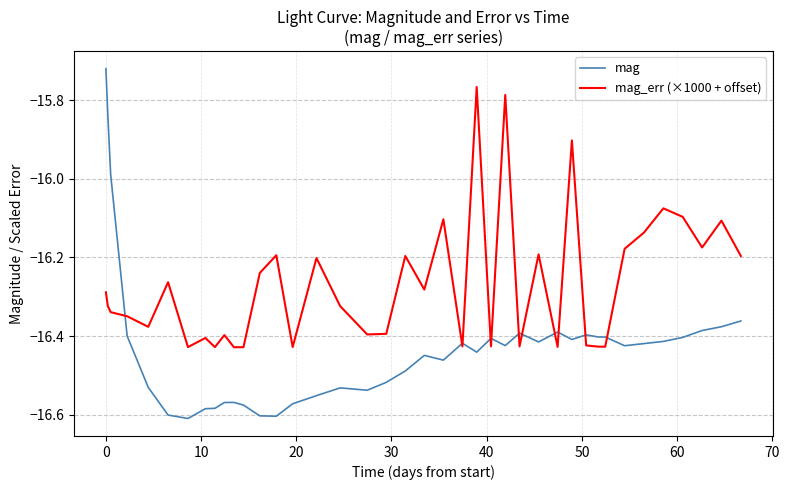

Is this an area chart (filled region under the line)?

No